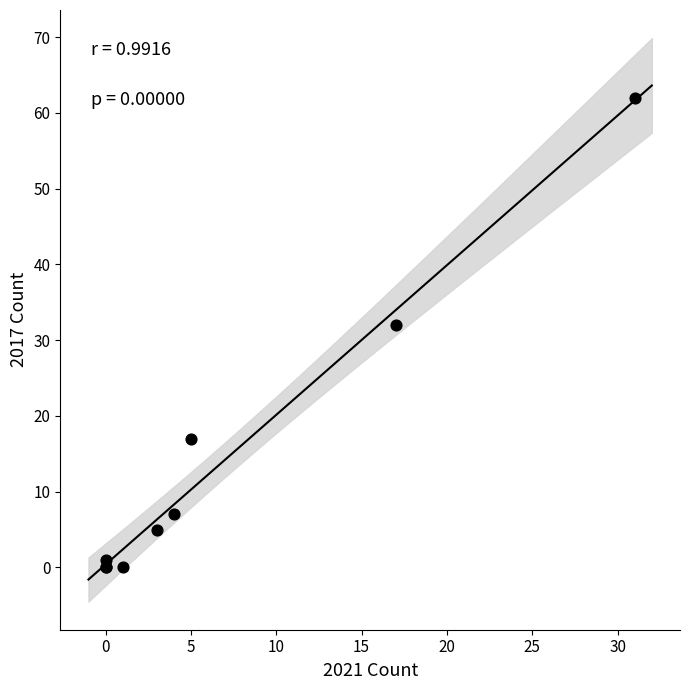

What Y value in the scatter plot is closest to 31?

32